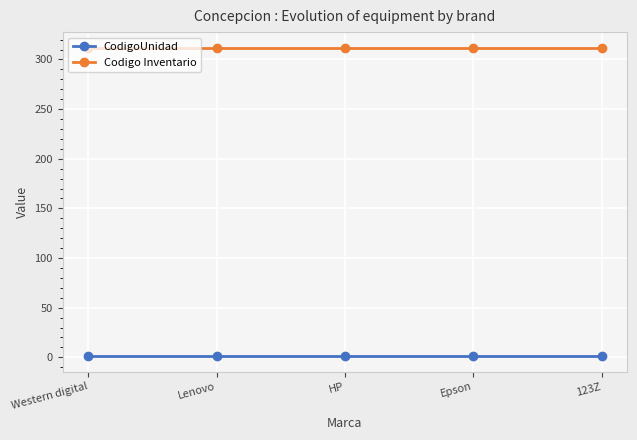

What is the lowest value of the Codigo Inventario series?

312